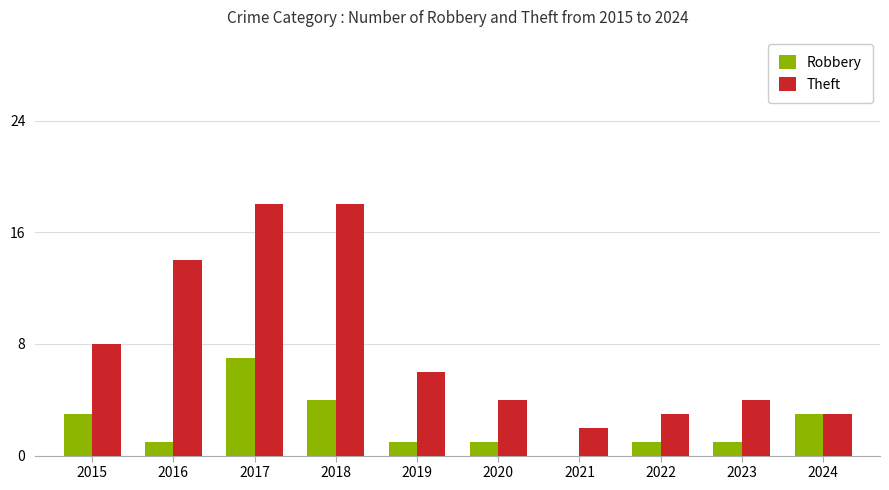

At which label does Theft first exceed 6?

2015